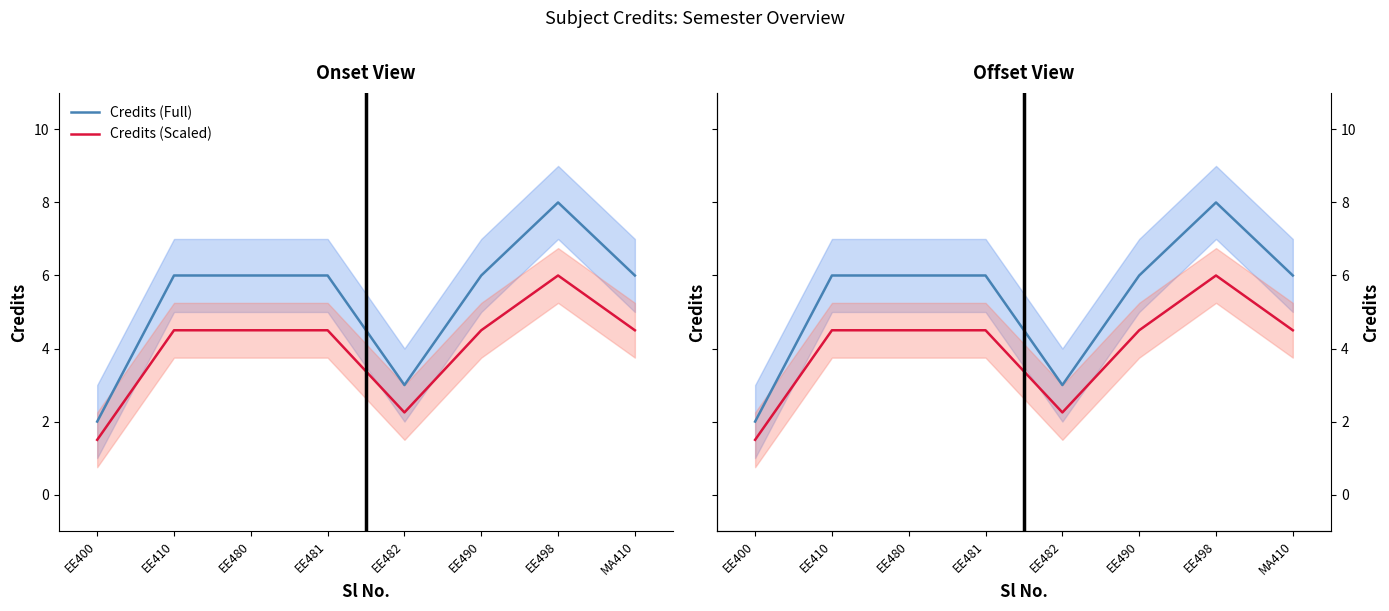

What is the sum of all Credits (Full) values?

43.0